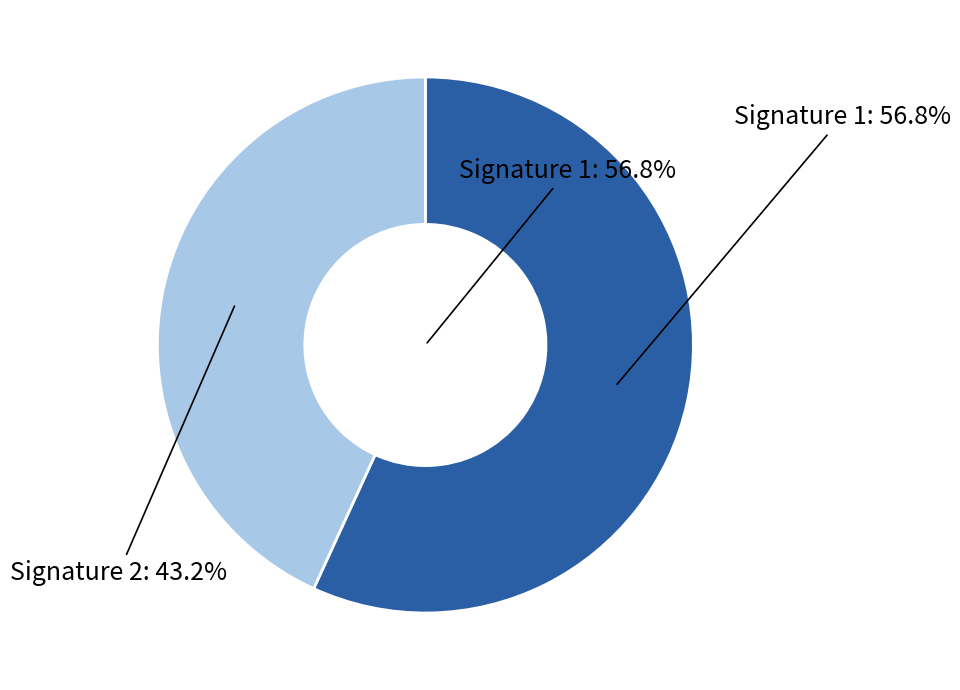

Which slice represents more than half of the pie?

mean (evals=2)